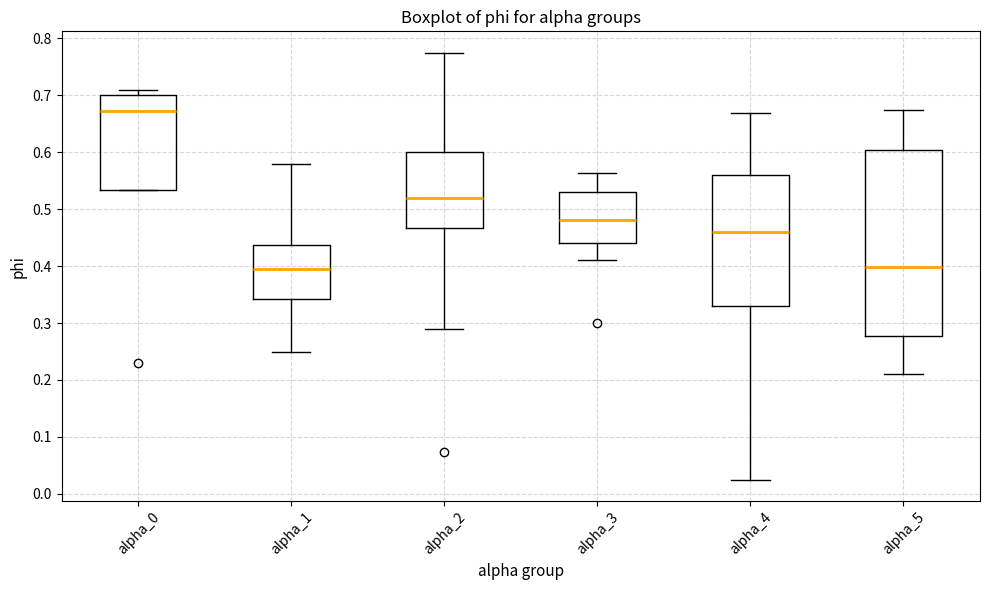

Reading left to right, read every box against the y-axis: the position of its median line, the range the box covers, and the ends of its whiskers. The values are not printed on the chart, so give them approximately, as read against the axis.

alpha_0: median 0.67, box 0.53 to 0.70, whiskers 0.53 to 0.71
alpha_1: median 0.39, box 0.34 to 0.44, whiskers 0.25 to 0.58
alpha_2: median 0.52, box 0.47 to 0.60, whiskers 0.29 to 0.77
alpha_3: median 0.48, box 0.44 to 0.53, whiskers 0.41 to 0.56
alpha_4: median 0.46, box 0.33 to 0.56, whiskers 0.02 to 0.67
alpha_5: median 0.40, box 0.28 to 0.60, whiskers 0.21 to 0.67